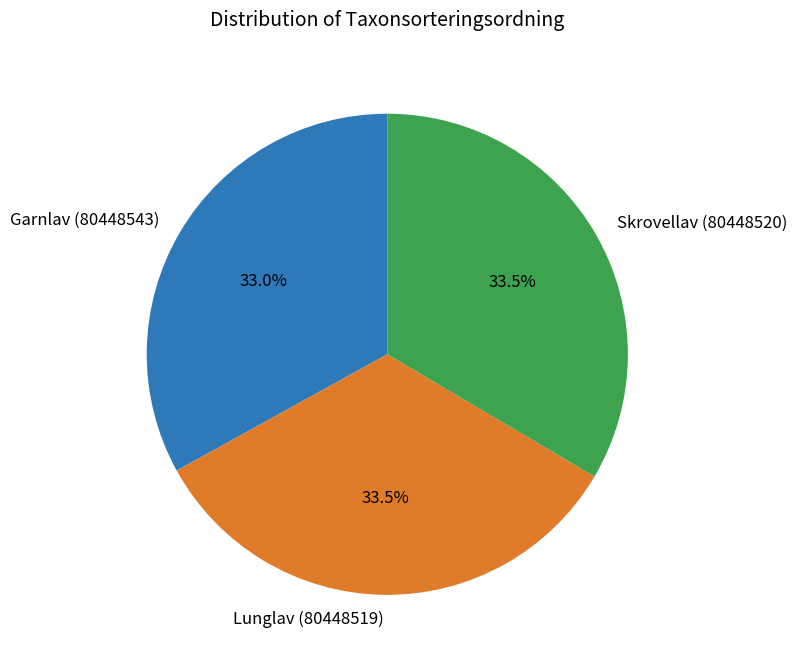

Approximately how many times larger is the value at Lunglav (80448519) compared to Garnlav (80448543)?

1.0